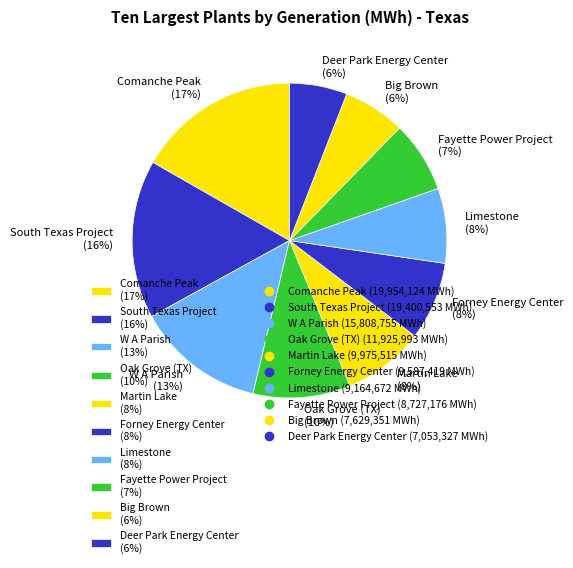

Is it true that Limestone is 8% of the pie?

True